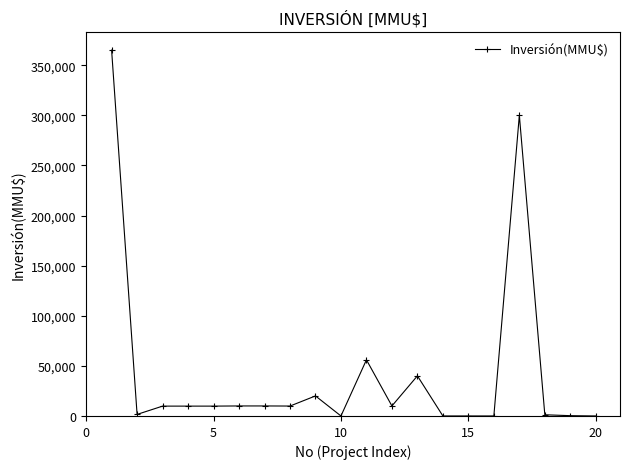

True or false: the data has more than 2 interior local peaks.

True